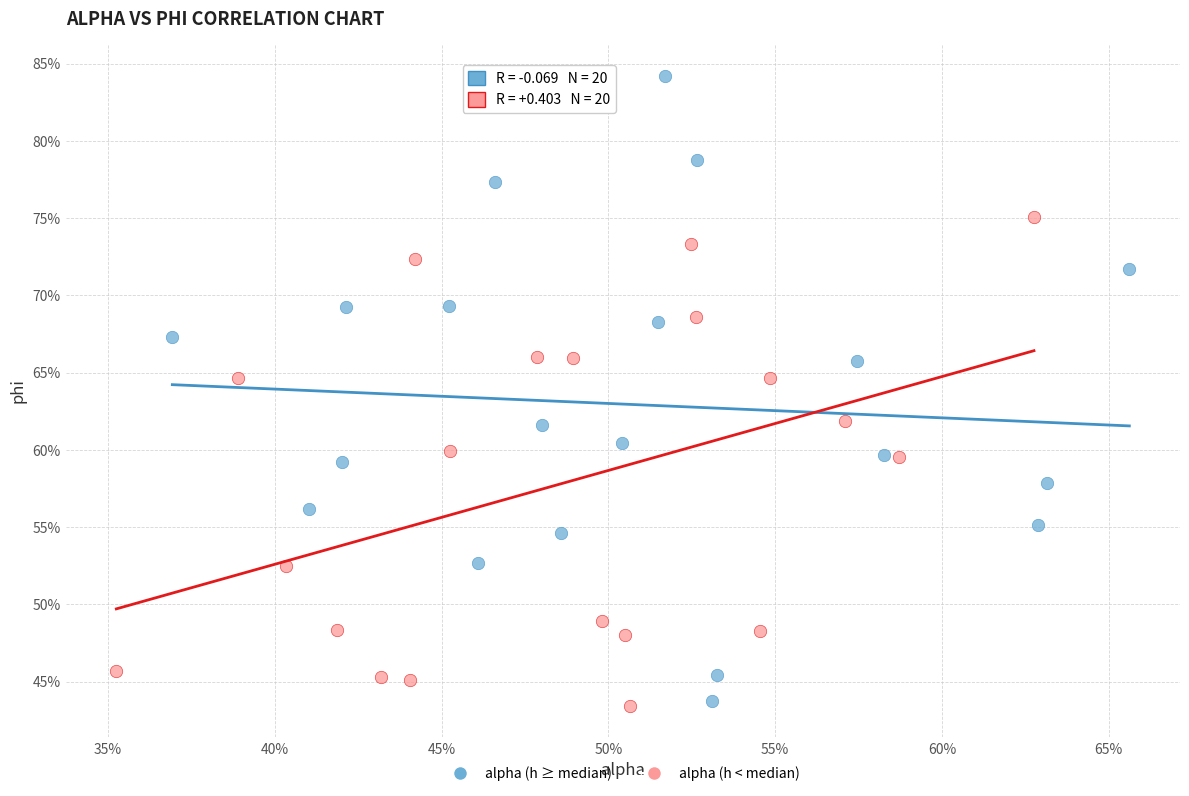

What are all the series names shown in the legend?

alpha (h ≥ median), alpha (h < median)